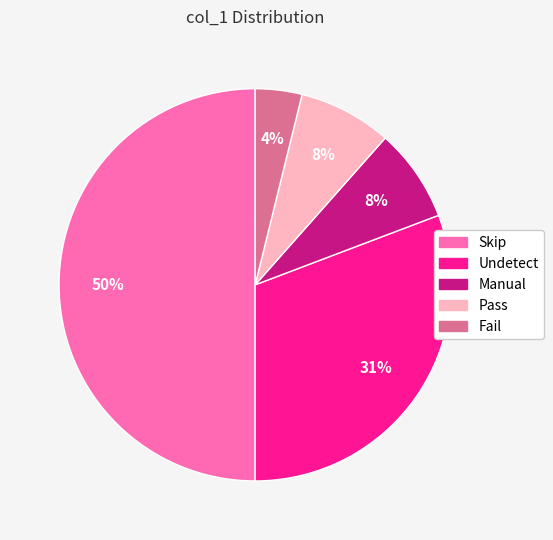

The Pass slice represents 8% of the pie. True or false?

True